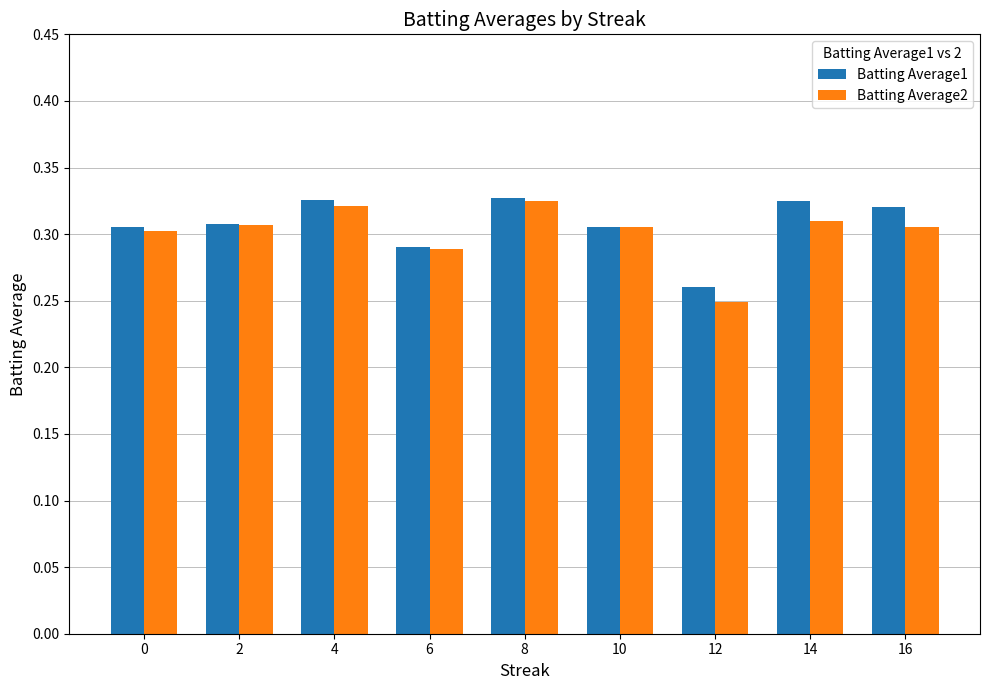

What is the sum of the Batting Average2 values at 4 and 6?

0.6